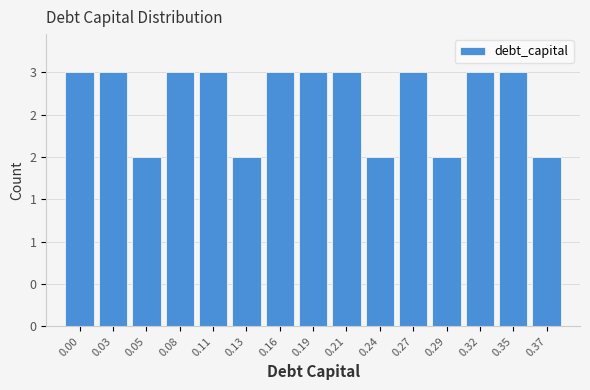

Does the chart contain any negative values?

No